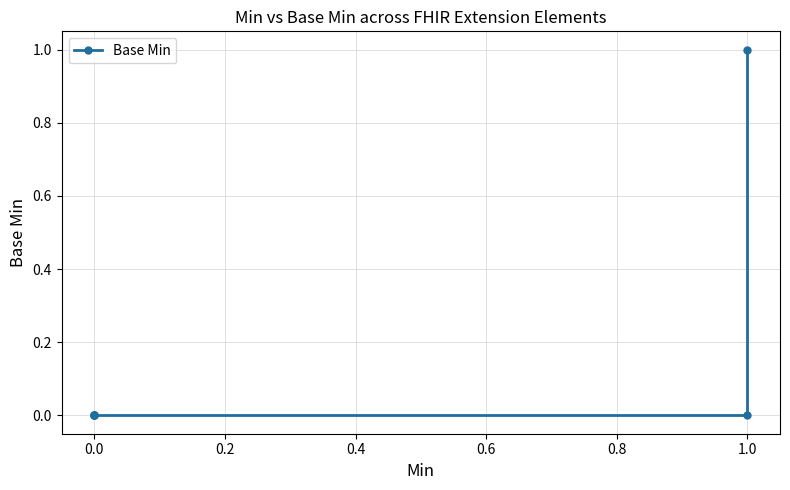

What is the sum of all values?

1